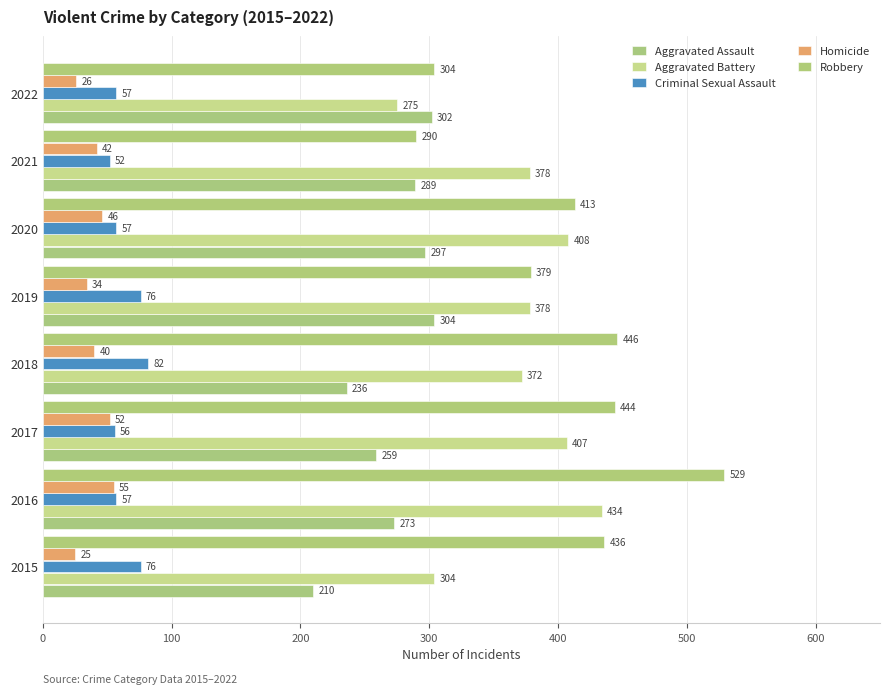

How many values in the Criminal Sexual Assault series are below 57?

2